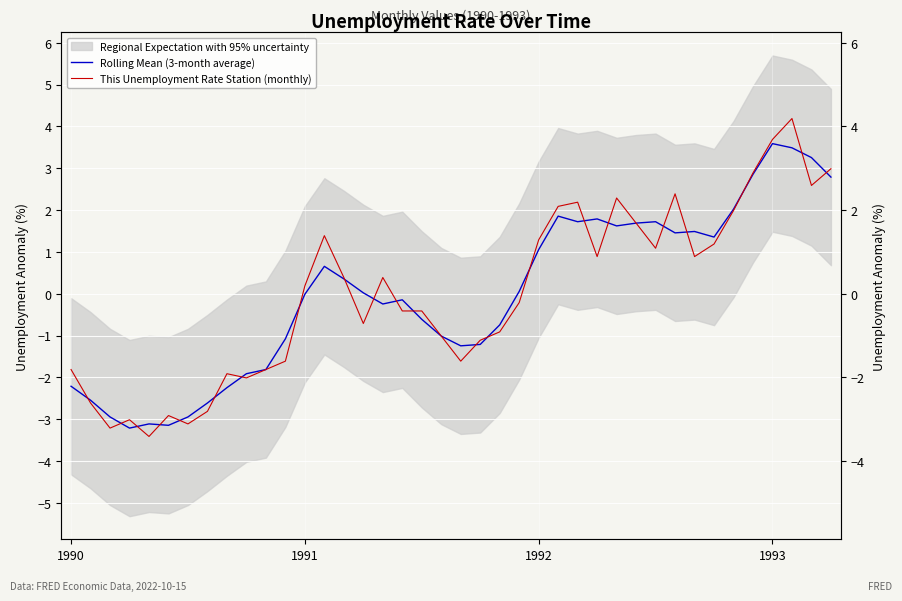

Where does the This Unemployment Rate Station (monthly) series first go above 0?

1991